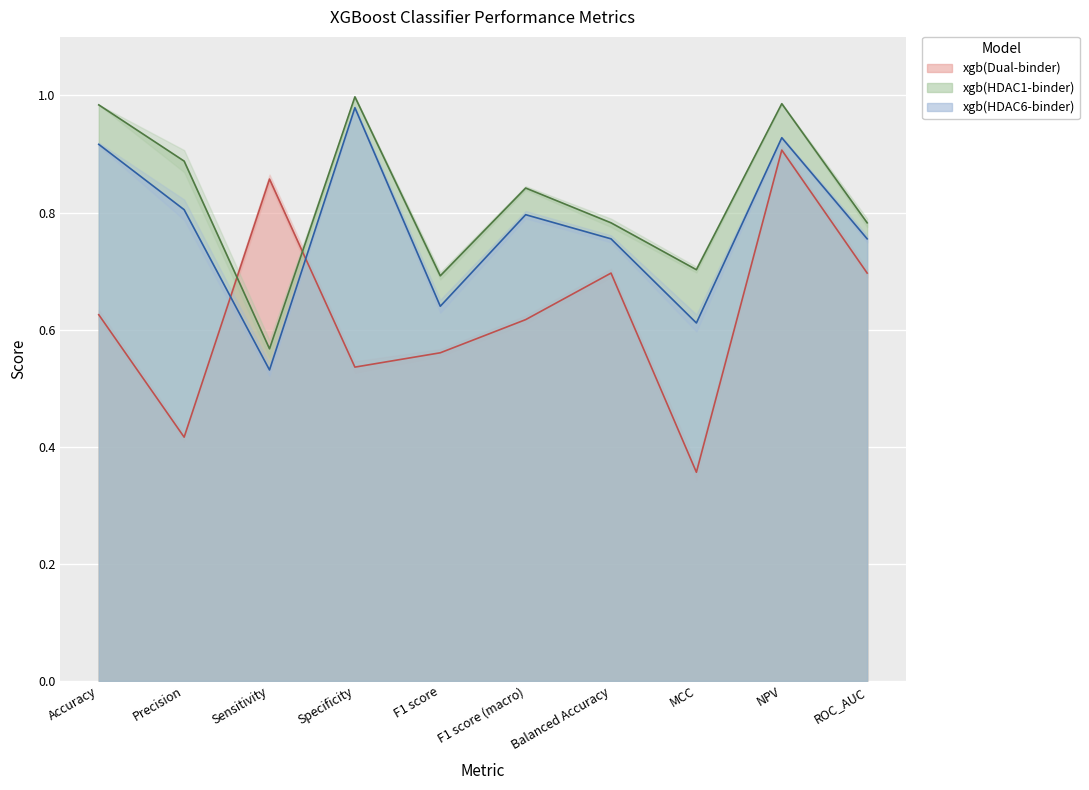

What is the total value across all series at Sensitivity?

2.0